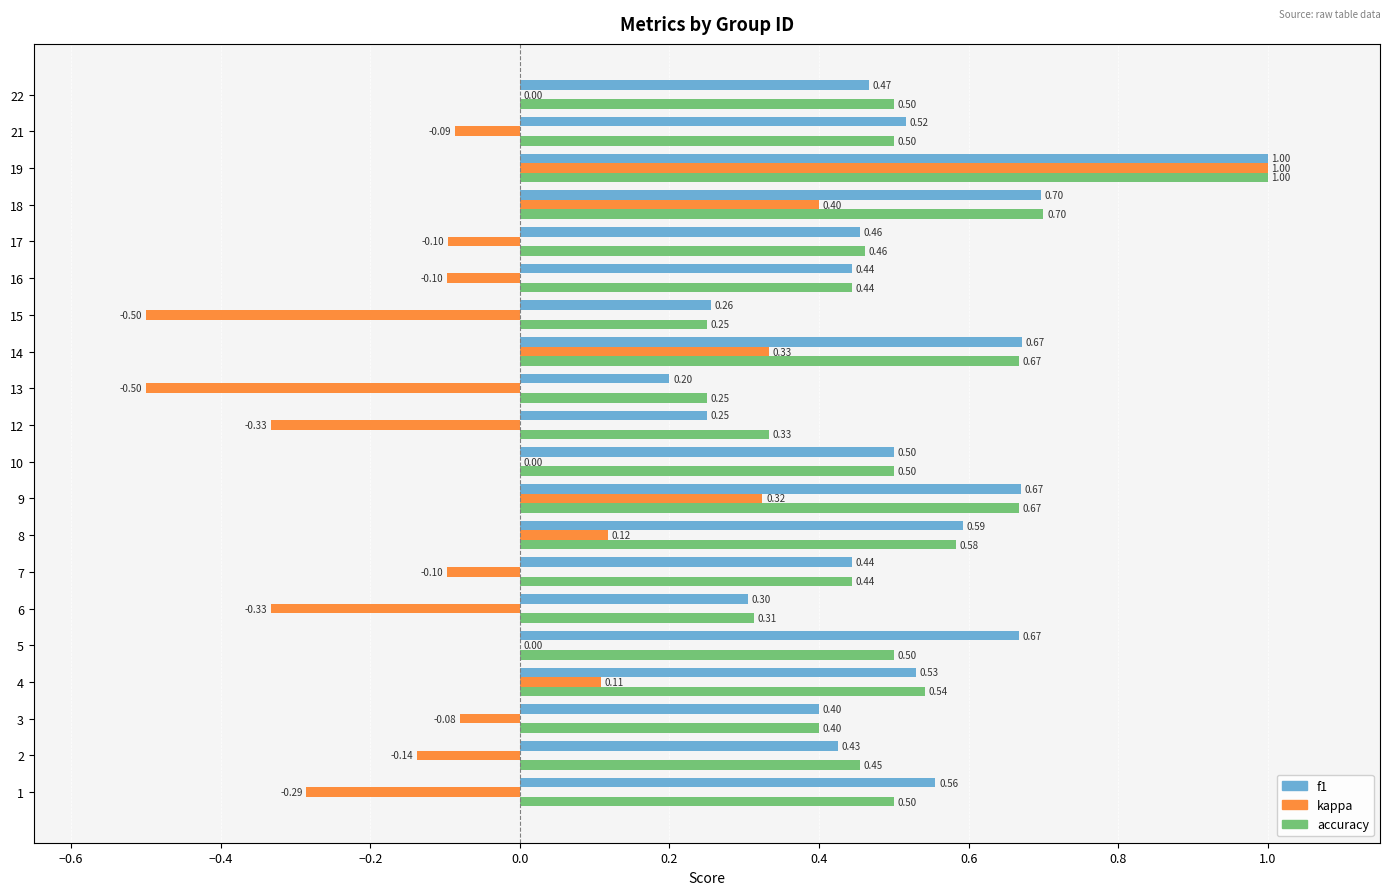

What is the sum of the accuracy values at 22 and 9?

1.2